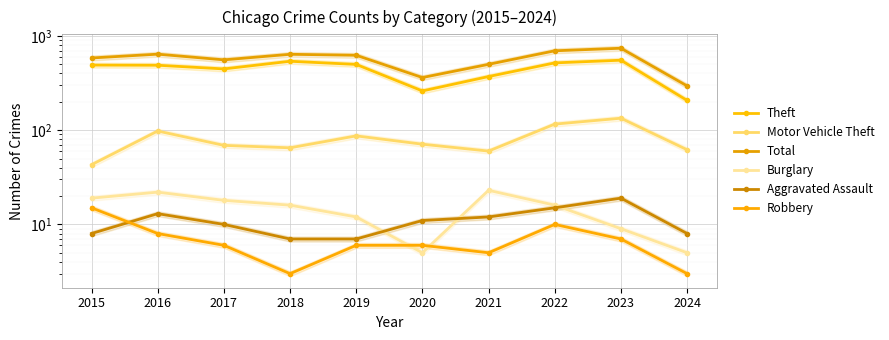

At which label is Total closest to 518?

2021